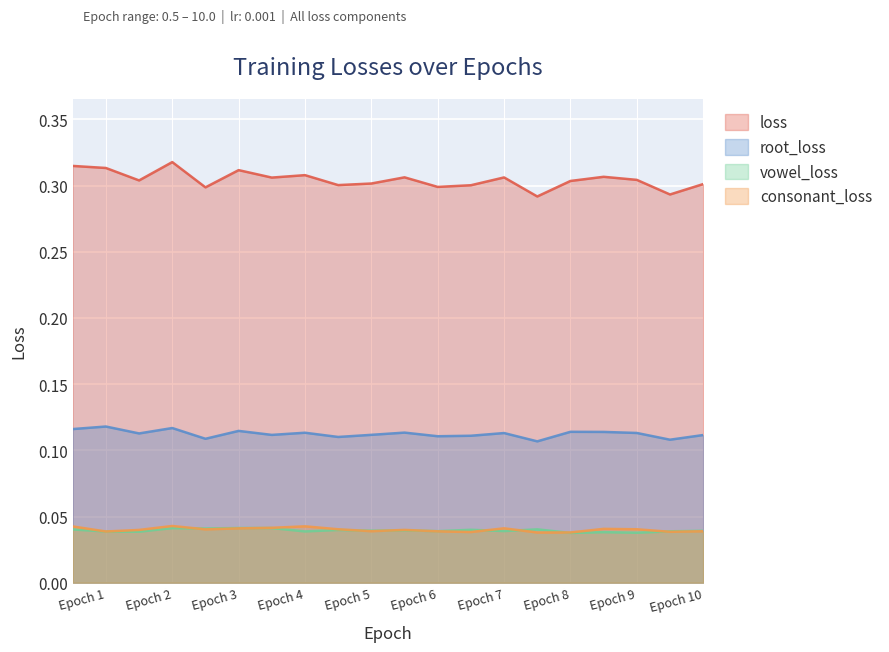

Which series has the largest total across all categories?

loss